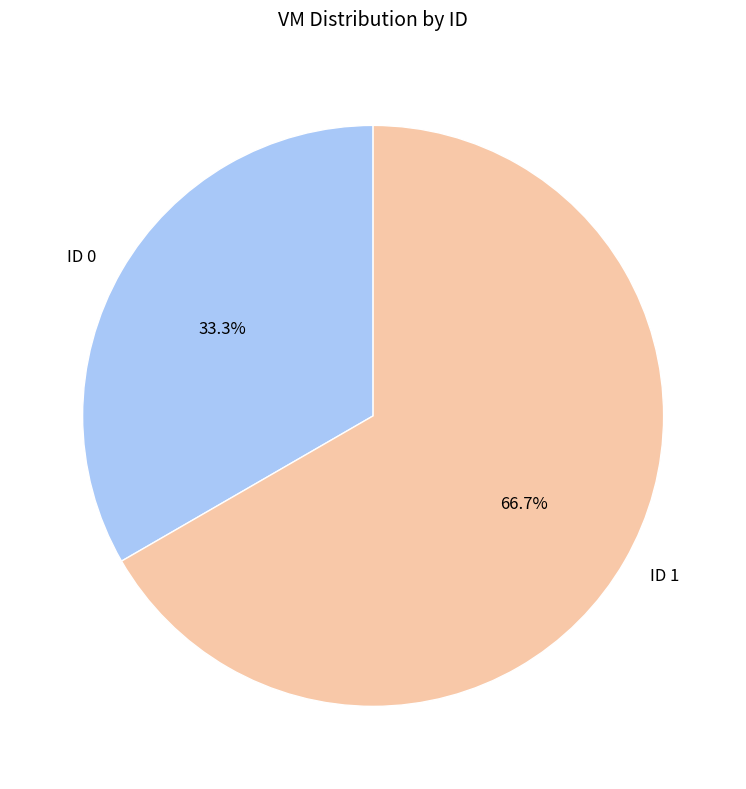

Which has a higher value, ID 1 or ID 0?

ID 1